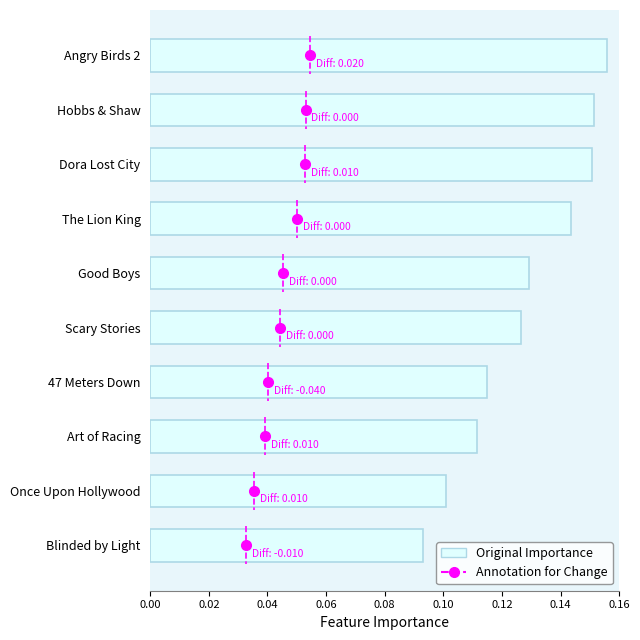

At which label is the value closest to 0?

Blinded by Light